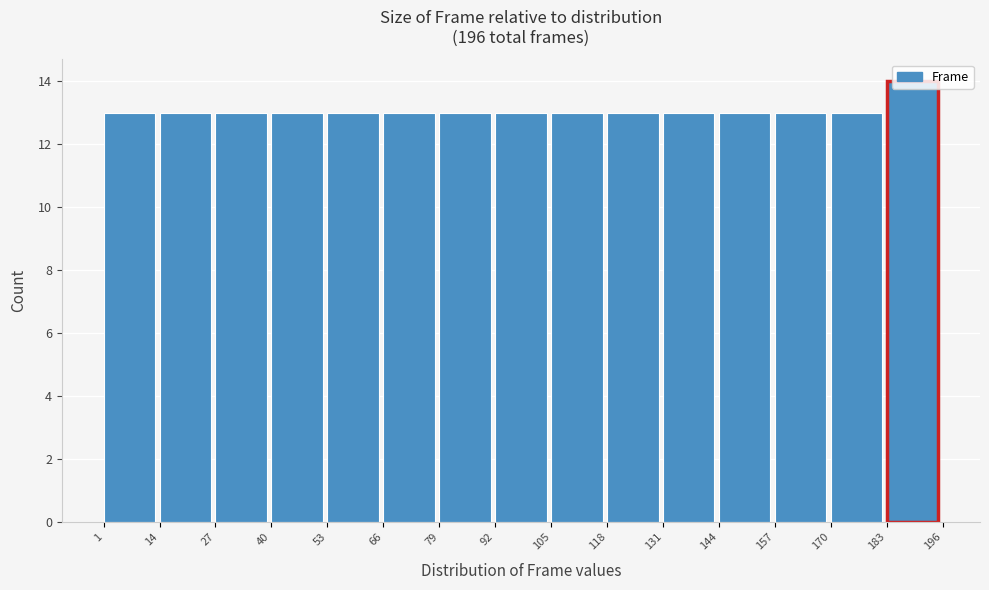

Reading left to right, list every bar in this chart as the range it spans on the x-axis followed by its height. The values are not printed on the chart, so give them approximately, as read against the axis.

1 to 14: 13
14 to 27: 13
27 to 40: 13
40 to 53: 13
53 to 66: 13
66 to 79: 13
79 to 92: 13
92 to 105: 13
105 to 118: 13
118 to 131: 13
131 to 144: 13
144 to 157: 13
157 to 170: 13
170 to 183: 13
183 to 196: 14